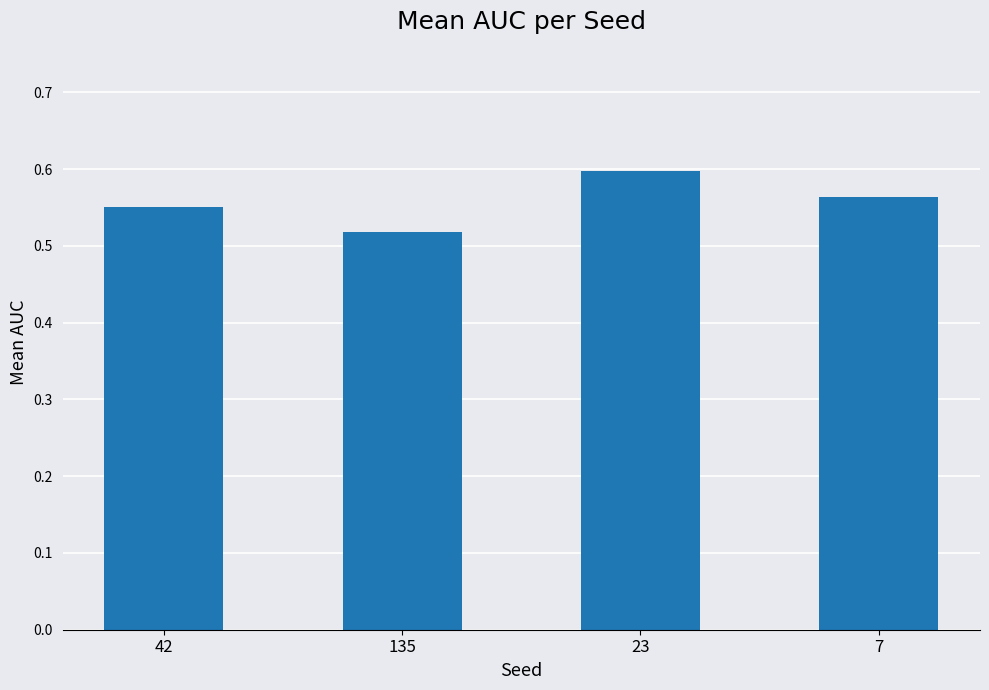

How many values are between 0 and 1?

4